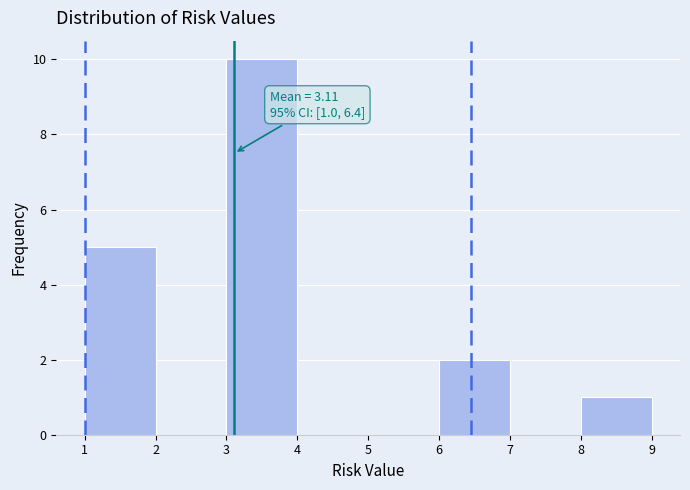

Over which range of the x-axis is the bar tallest?

3 to 4